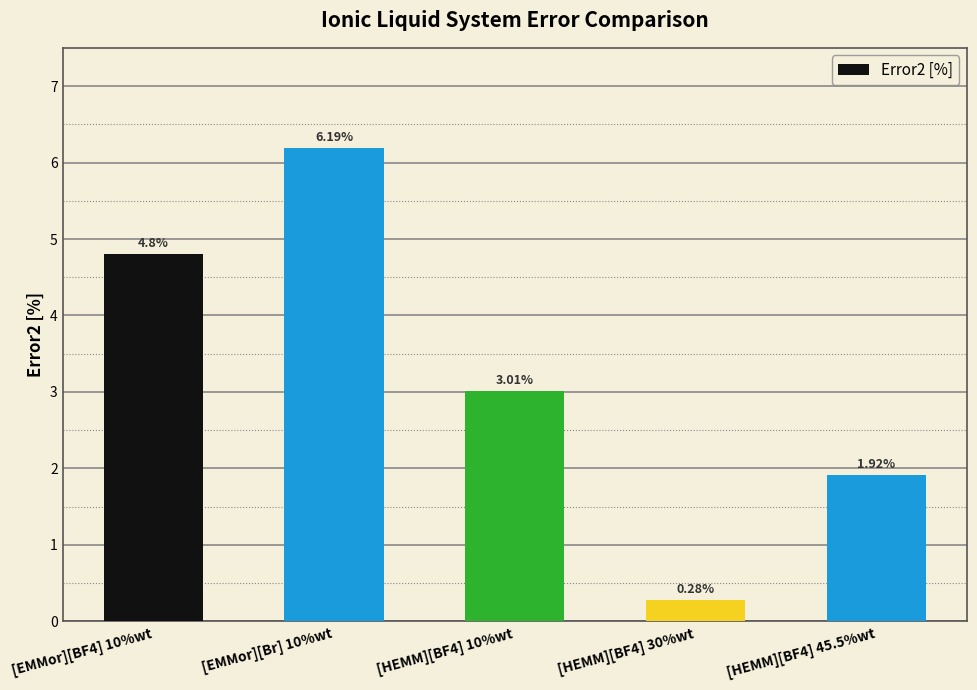

True or false: the data shows 6.2 at [EMMor][Br] 10%wt.

True